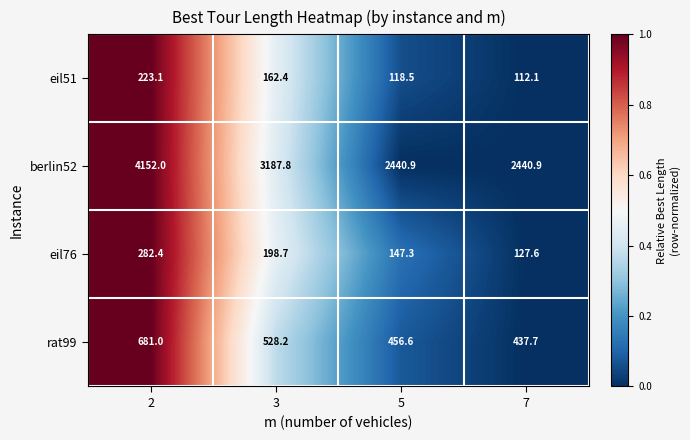

What is the maximum value shown in the chart?

4152.0